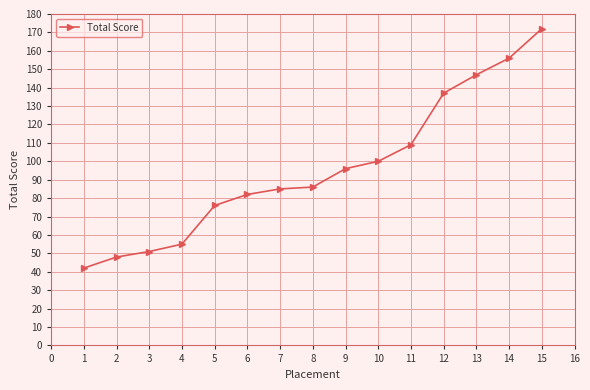

Reading left to right, extract all data points from this chart.

42	48	51	55	76	82	85	86	96	100	109	137	147	156	172